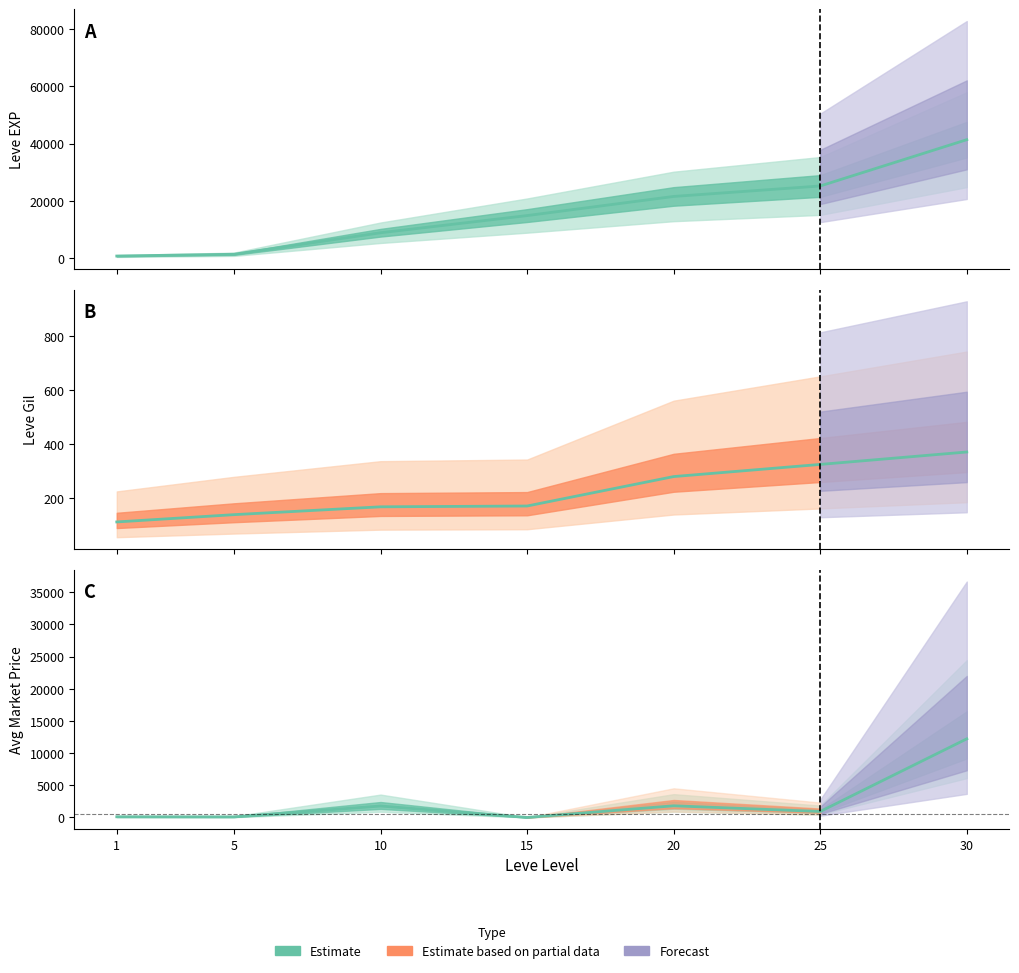

What is the difference between the maximum and minimum values in the currentAveragePrice series?

12225.0